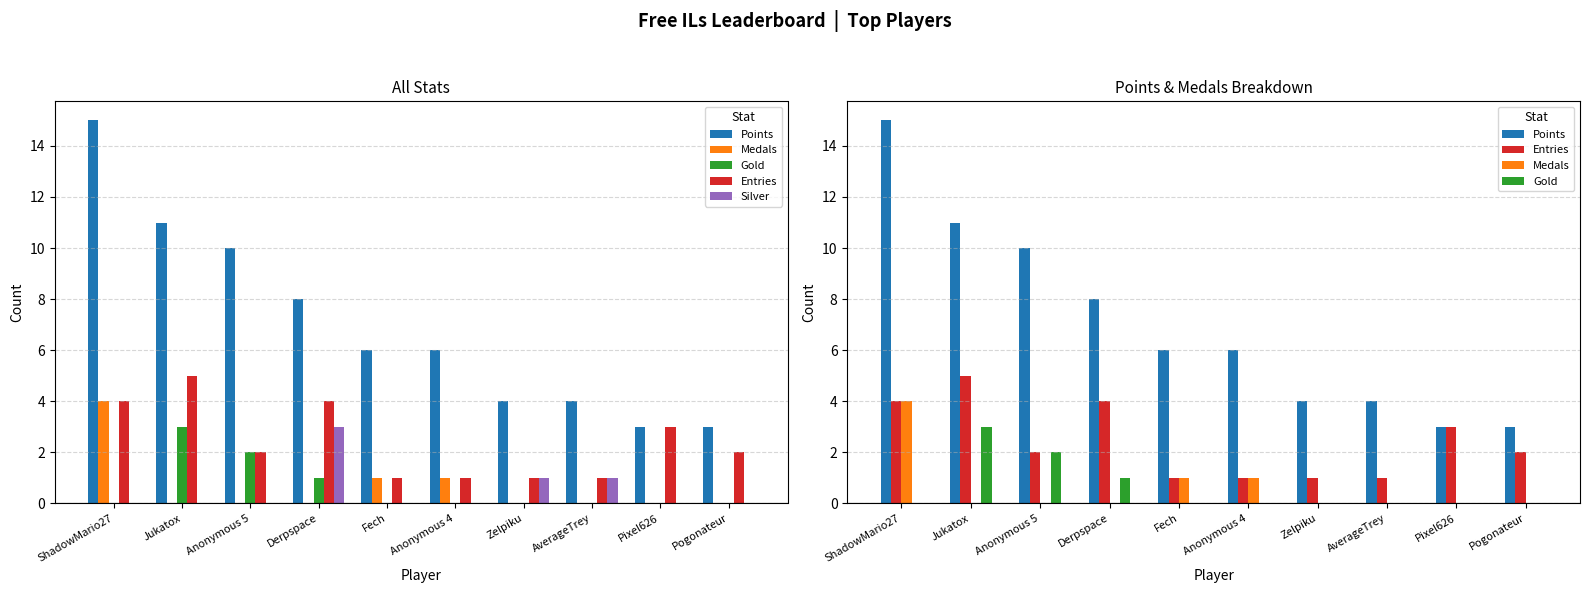

What is the label of the 7th bar from the right?

Derpspace